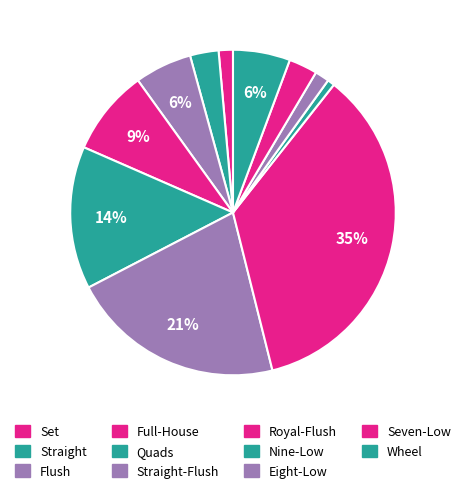

Is there a majority slice in this chart?

No